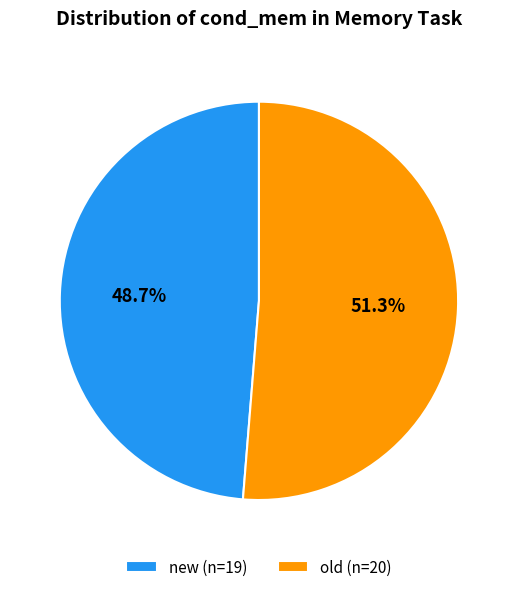

To the nearest percent, what percentage of the pie is new?

49%